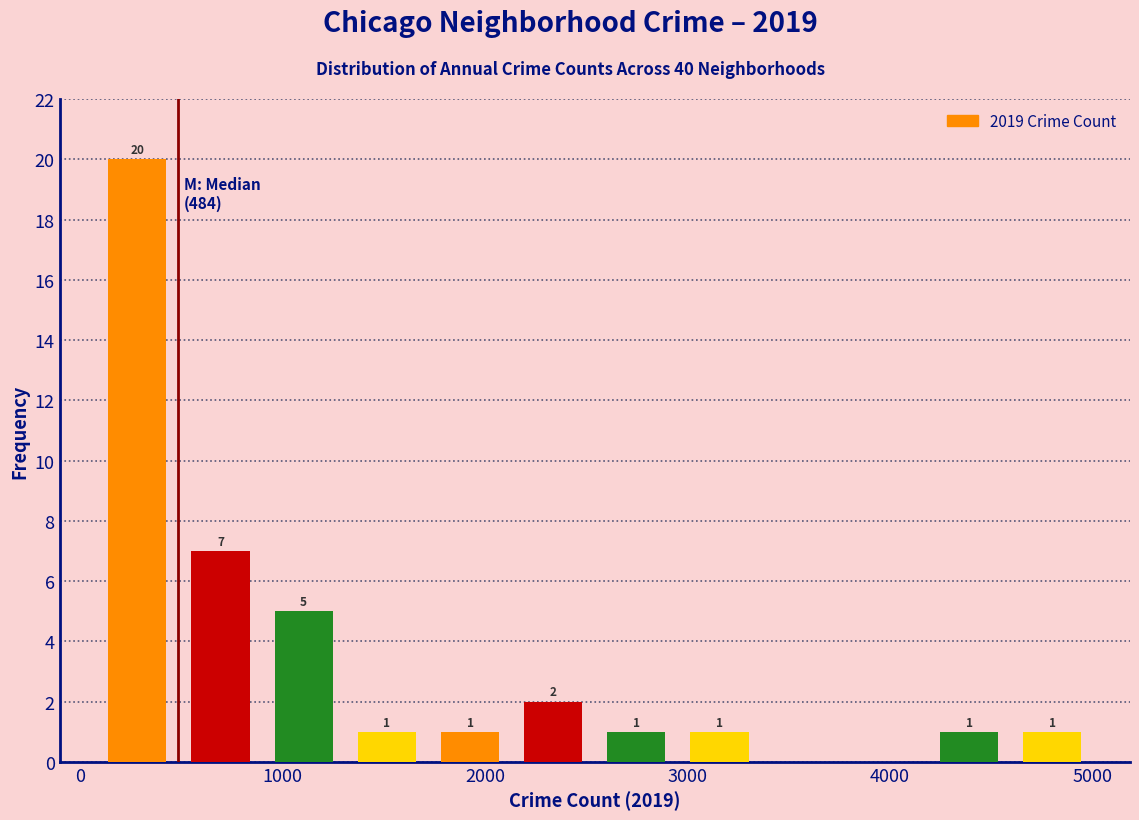

Over which range of the x-axis is the bar tallest?

100 to 500